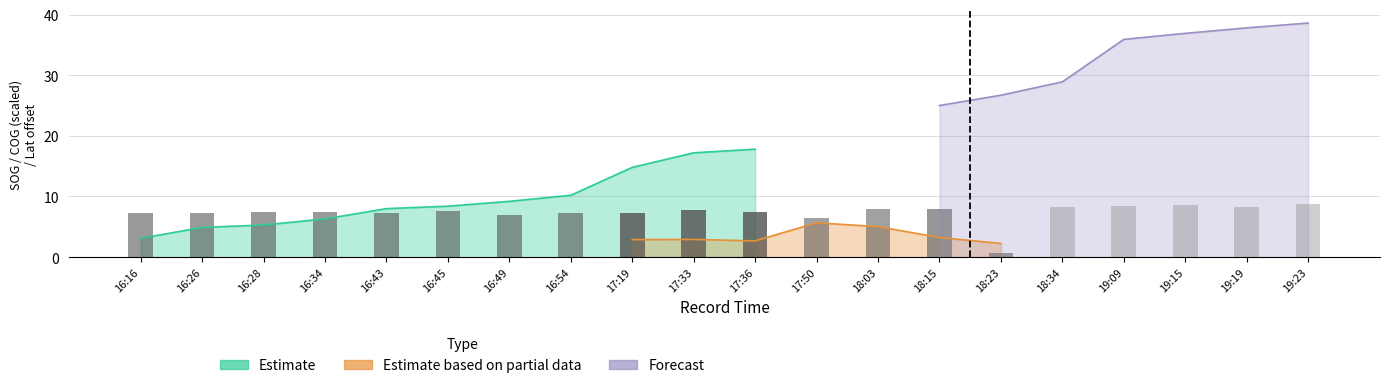

Is the value of SOG at 17 greater than the value of COG at 17?

No